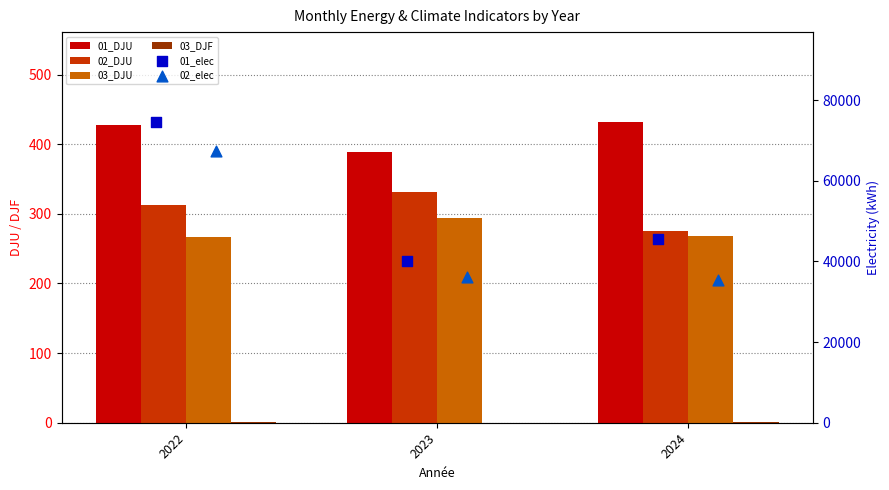

What is the total value across all series at 2023?

77149.7